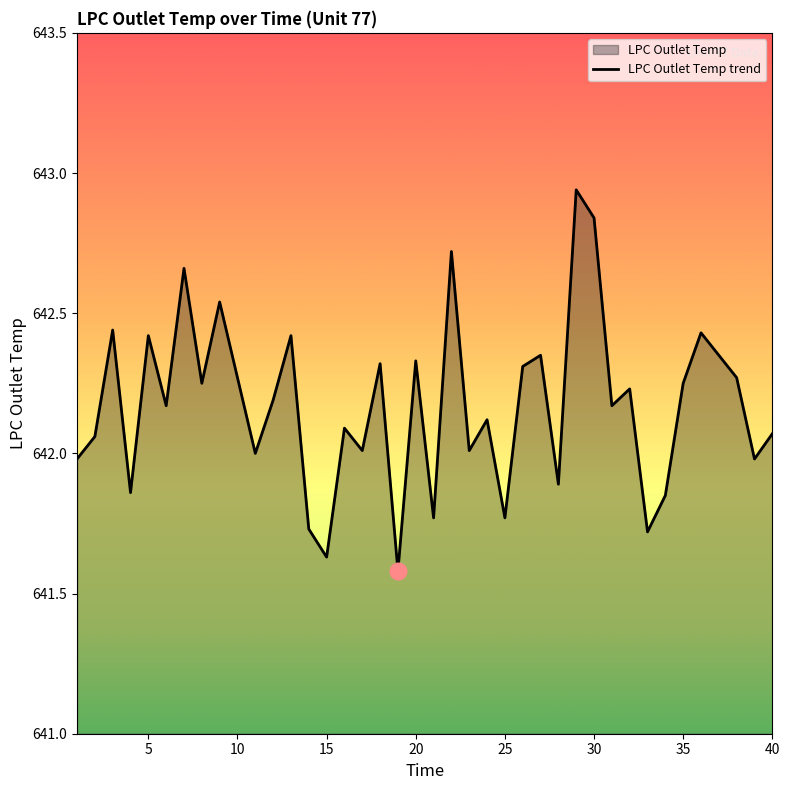

The chart shows a value of 961.3 at 20. True or false?

False